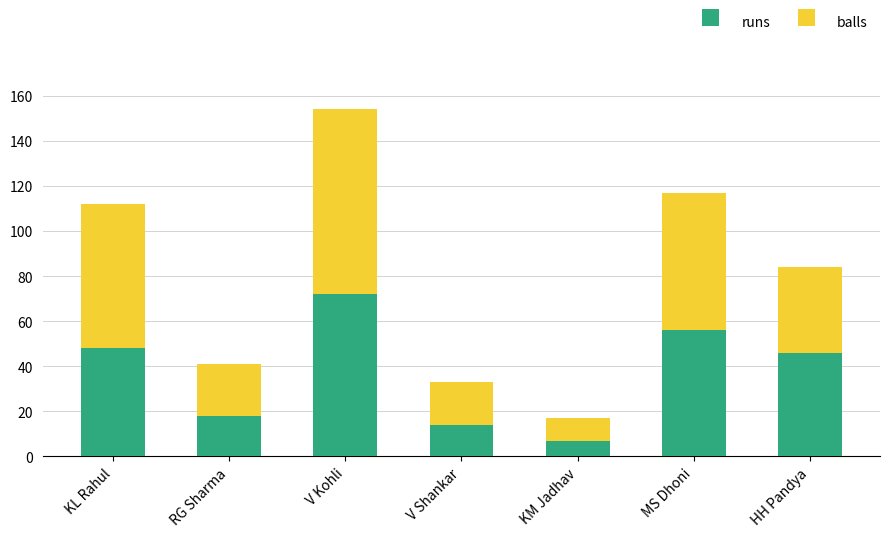

Are the bars grouped side by side (vs. stacked)?

No